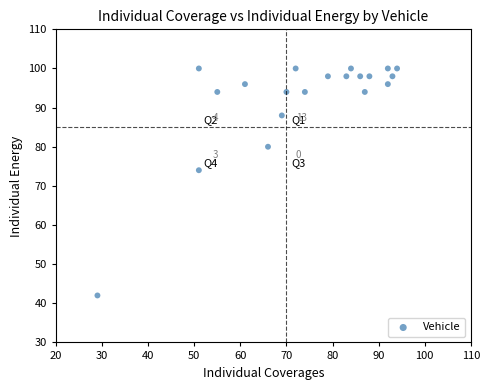

What is the range of X values (max minus min)?

65